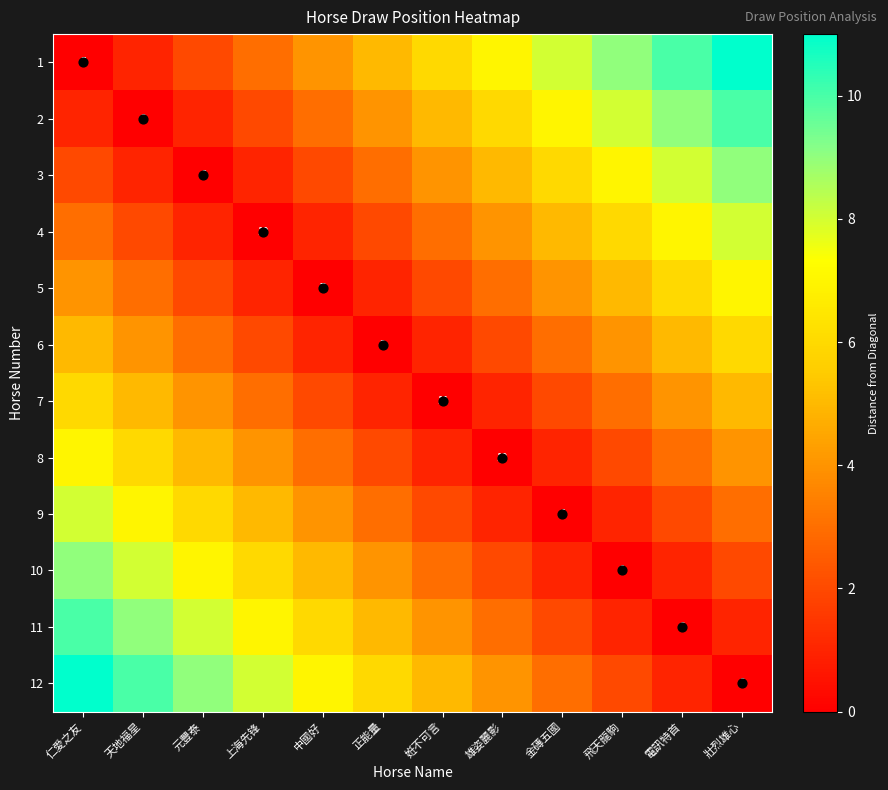

What is the maximum value for 12?

11